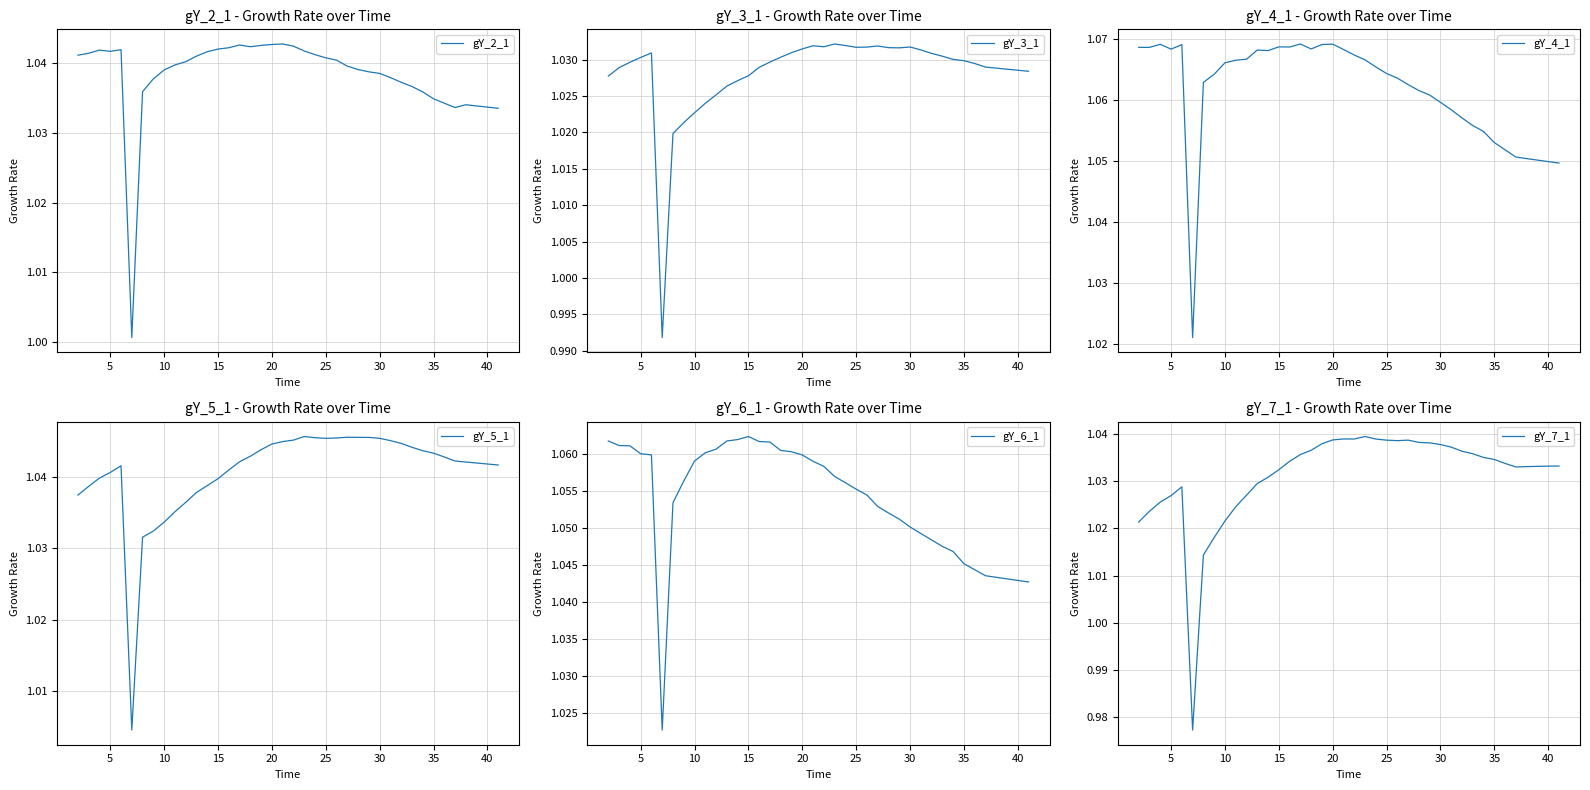

What are all the series names shown in the legend?

gY_2_1, gY_3_1, gY_4_1, gY_5_1, gY_6_1, gY_7_1